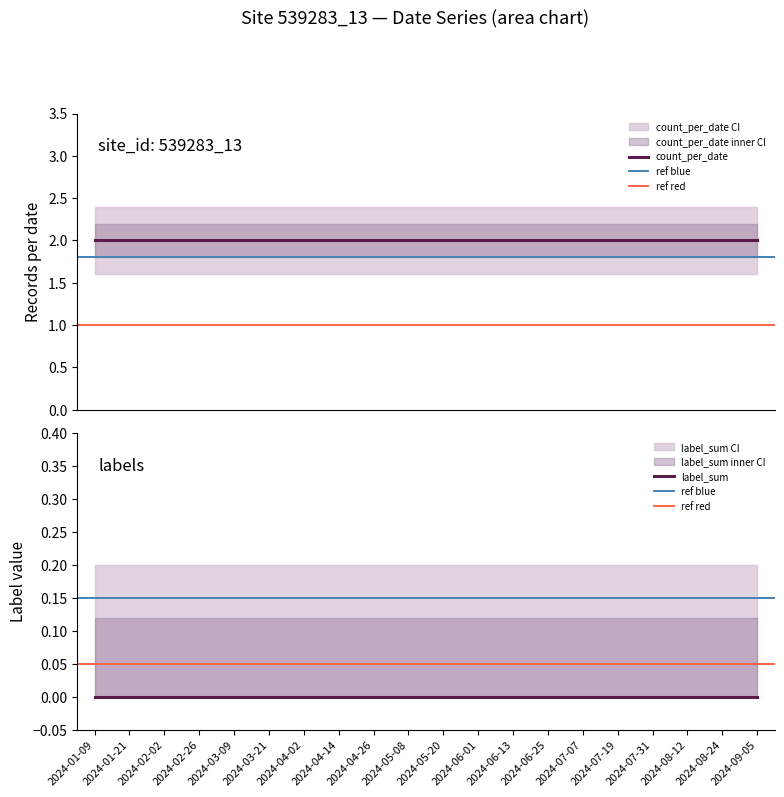

Reading left to right, what are all the values shown in this chart?

count_per_date: 2	2	2	2	2	2	2	2	2	2	2	2	2	2	2	2	2	2	2	2
label_sum: 0	0	0	0	0	0	0	0	0	0	0	0	0	0	0	0	0	0	0	0